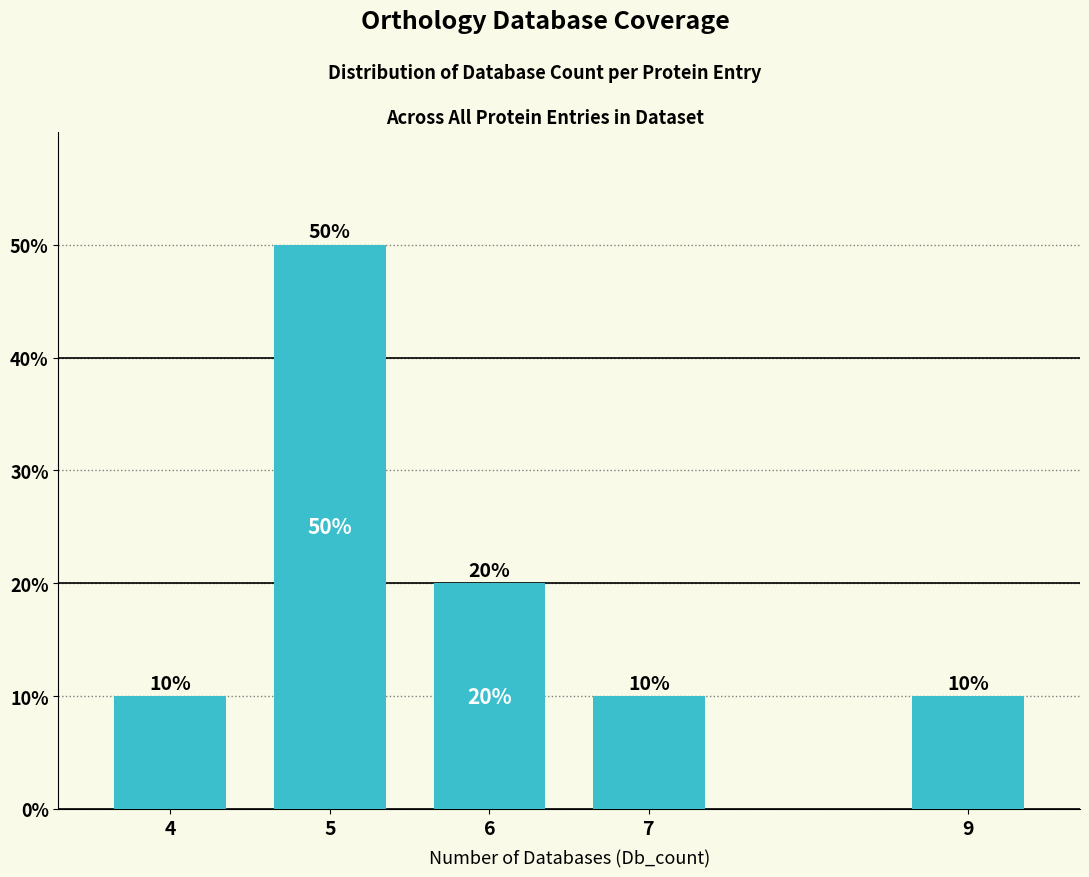

What is the value of the 2nd bar from the left?

50